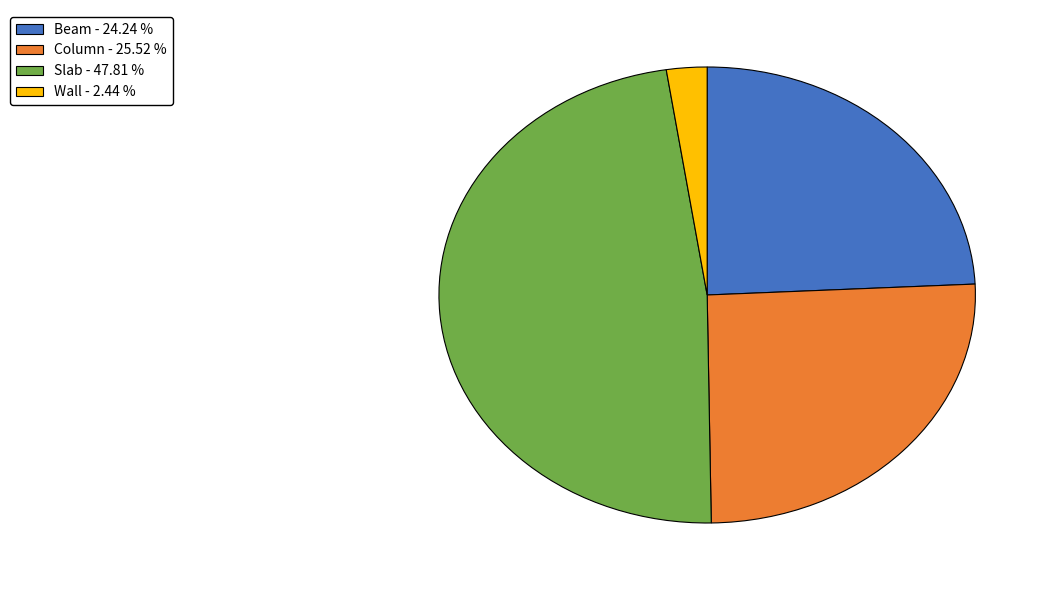

How many segments does this pie chart have?

4